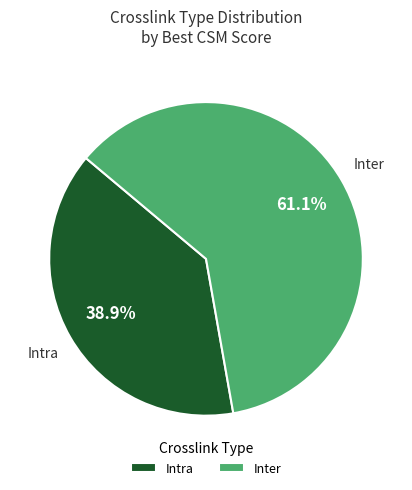

To the nearest percent, what is the difference between the largest and smallest slice percentages?

22%